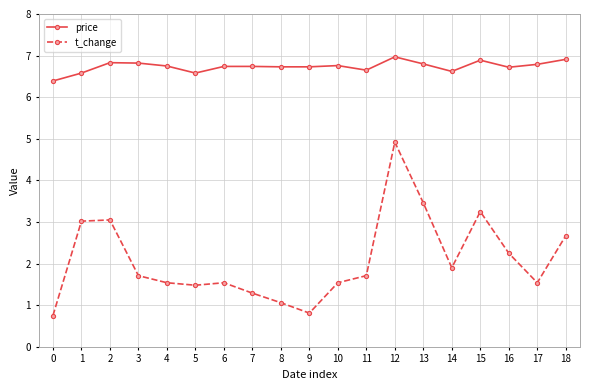

True or false: t_change and price intersect in this chart.

False